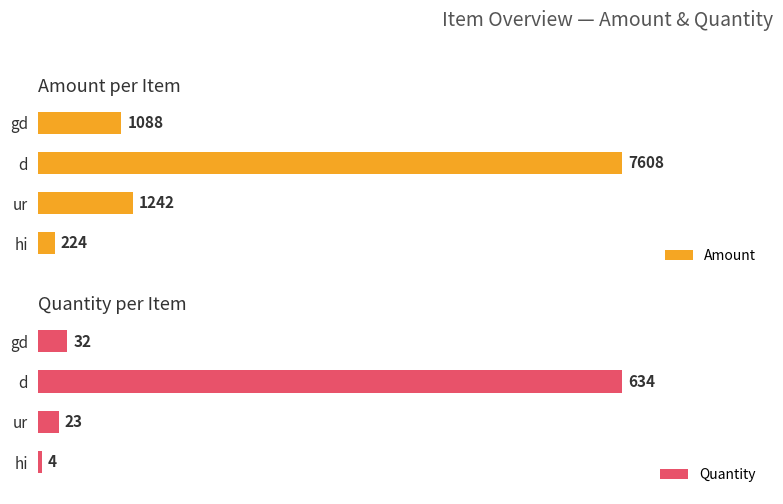

Which category has the lowest value in the Quantity series?

hi